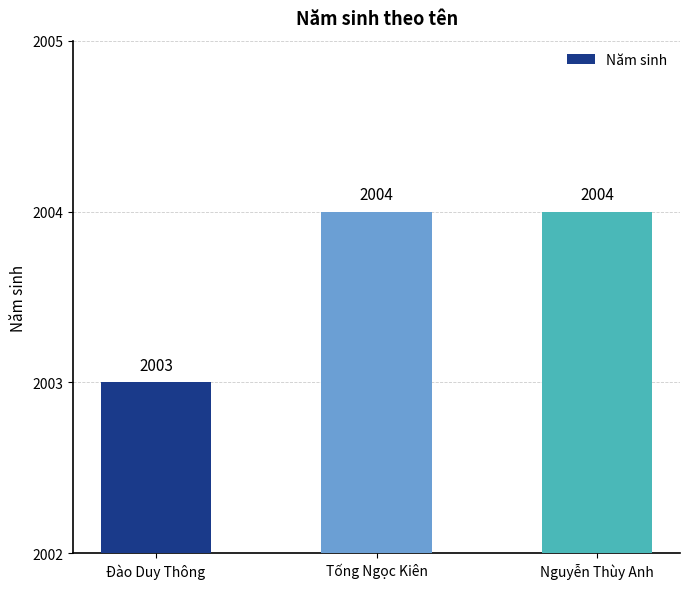

The value at Nguyễn Thùy Anh is 3124. True or false?

False